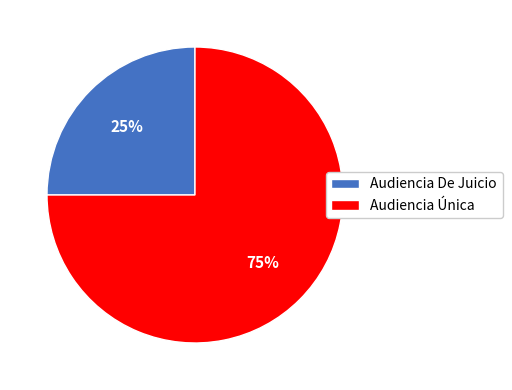

Do Audiencia De Juicio and Audiencia Única together represent more than half of the pie?

Yes